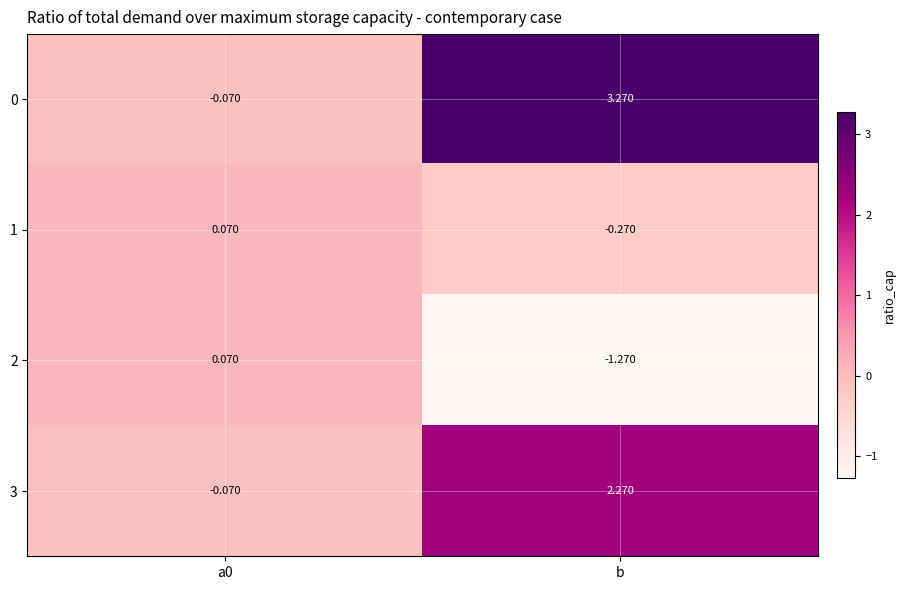

Which label corresponds to the largest value in the chart?

b